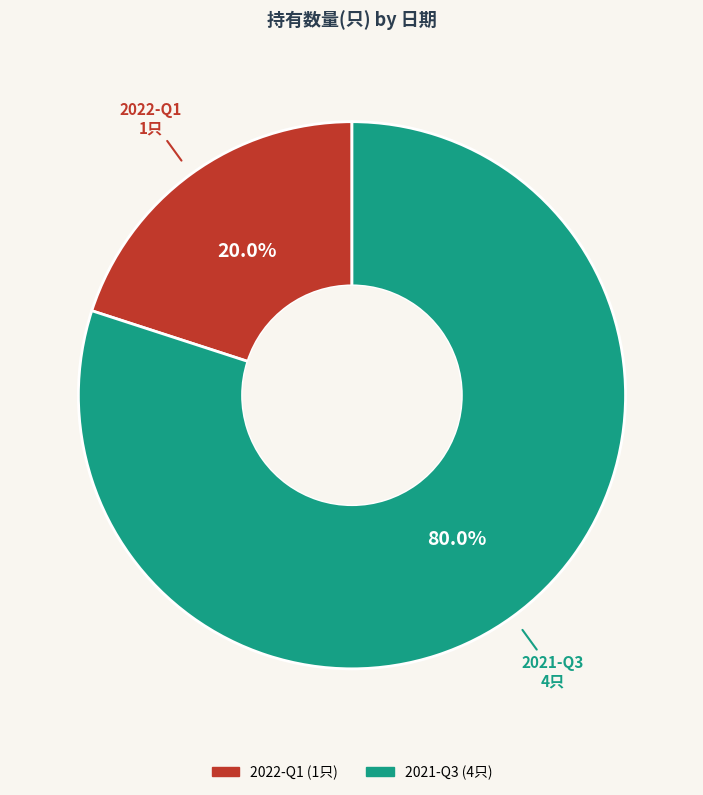

Does 2022-Q1 account for over 50% of the chart?

No